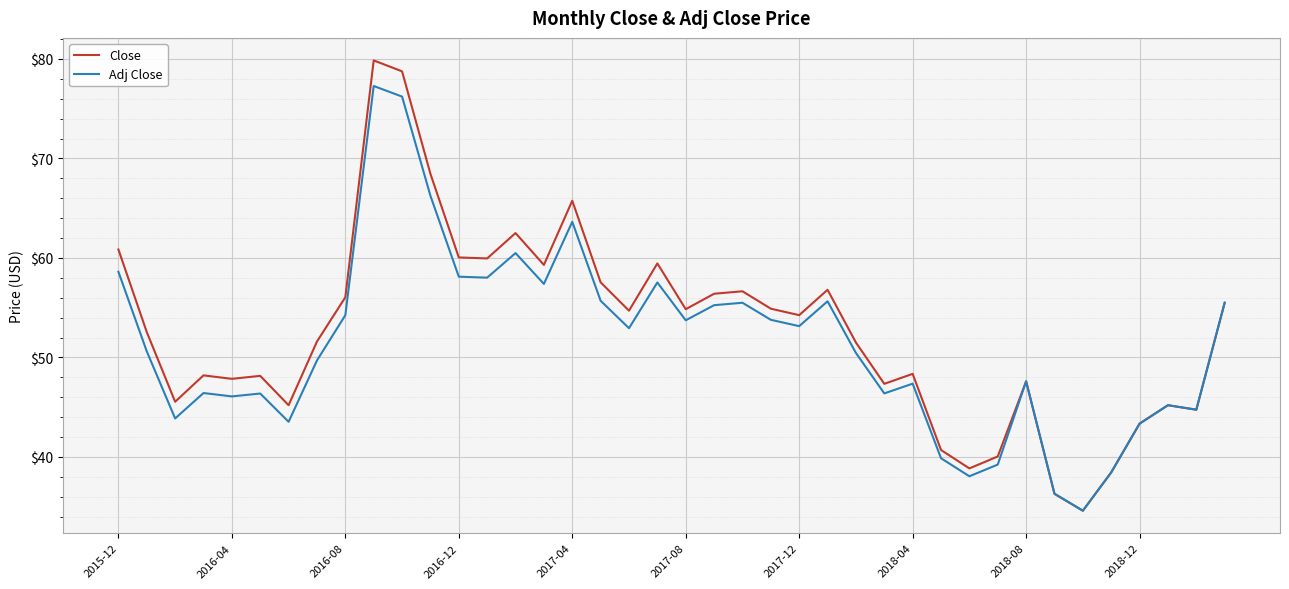

What is the average value of the Adj Close series?

51.4